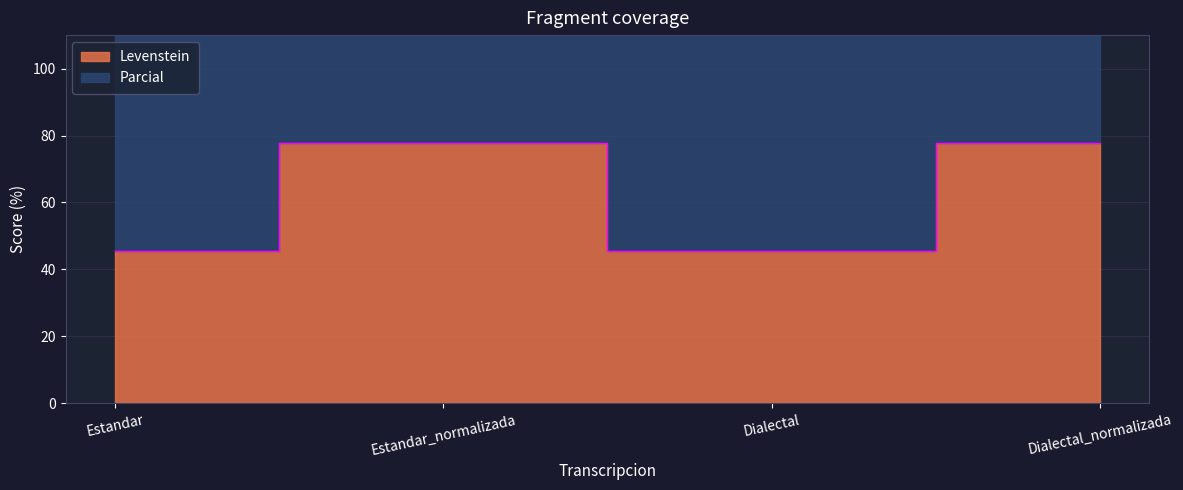

What is the difference between the Parcial values at Estandar and Dialectal_normalizada?

55.1